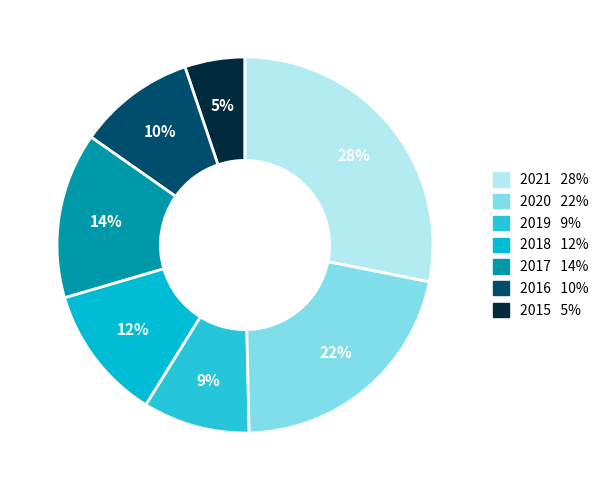

Is there a majority slice in this chart?

No